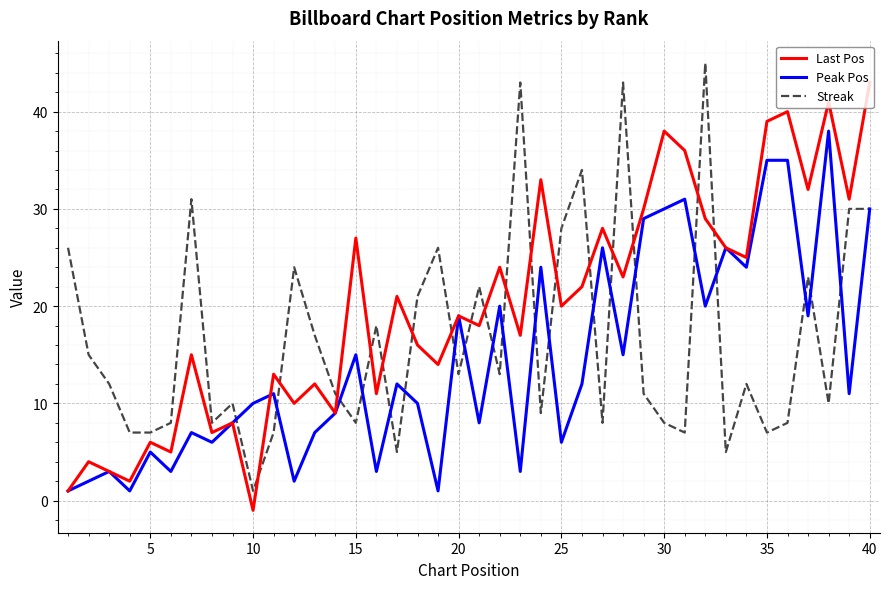

Which series has the largest total across all categories?

Last Pos